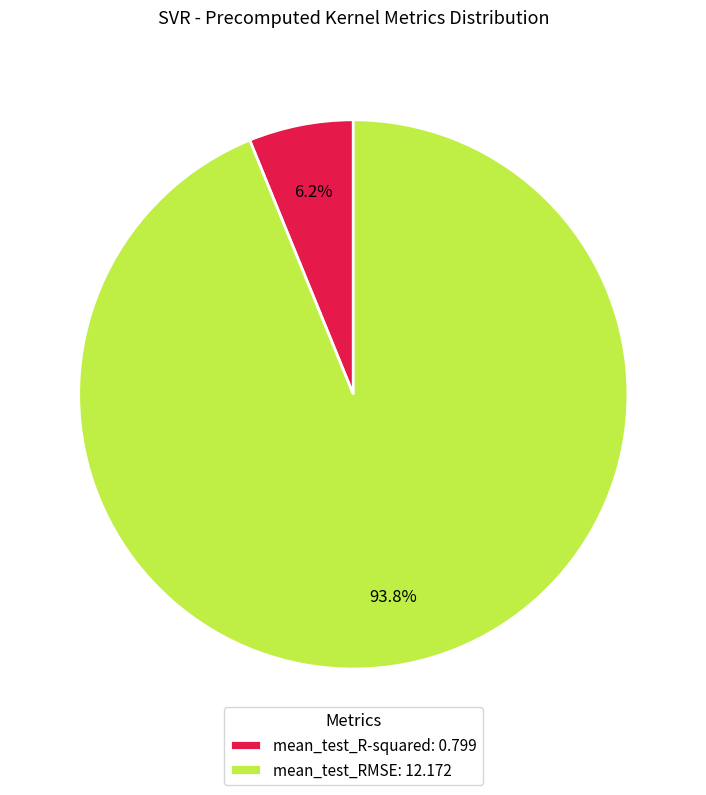

To the nearest percent, what is the difference between the largest and smallest slice percentages?

88%